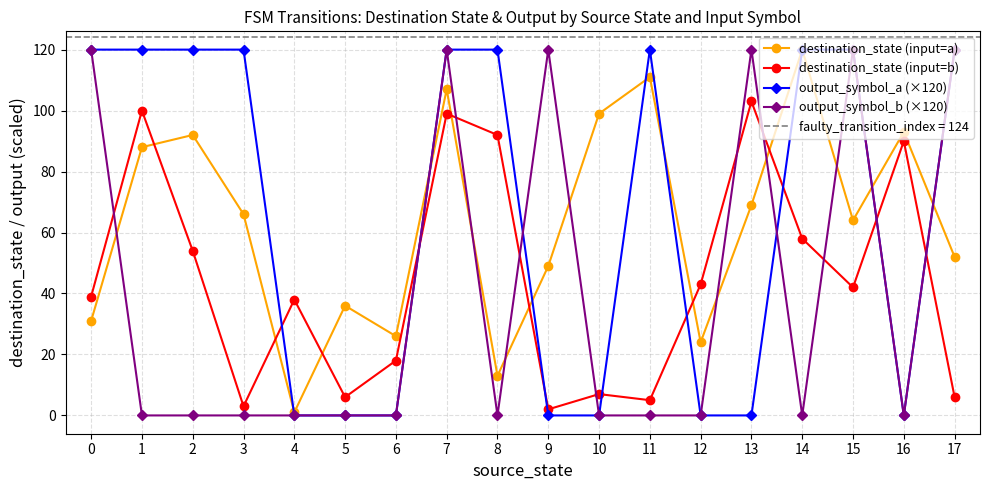

Which category has the lowest value across all series?

4